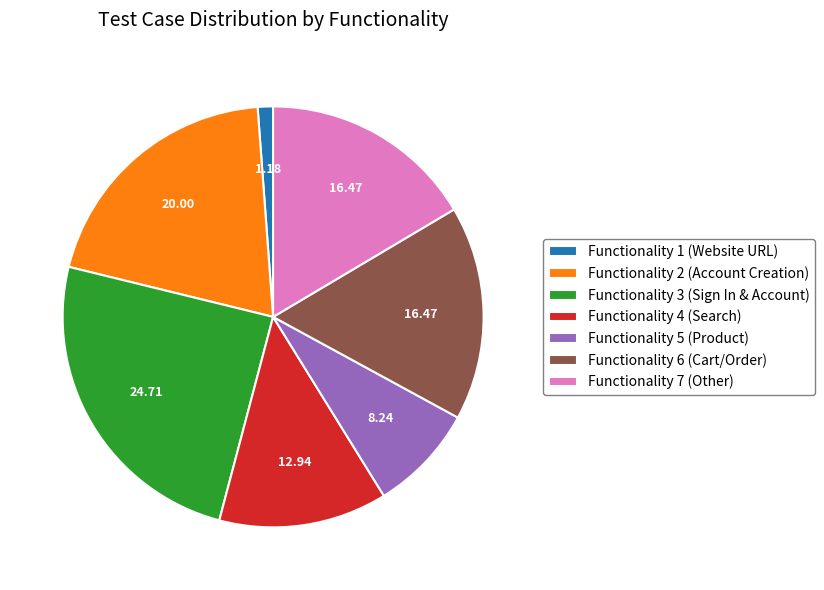

How many segments does this pie chart have?

7